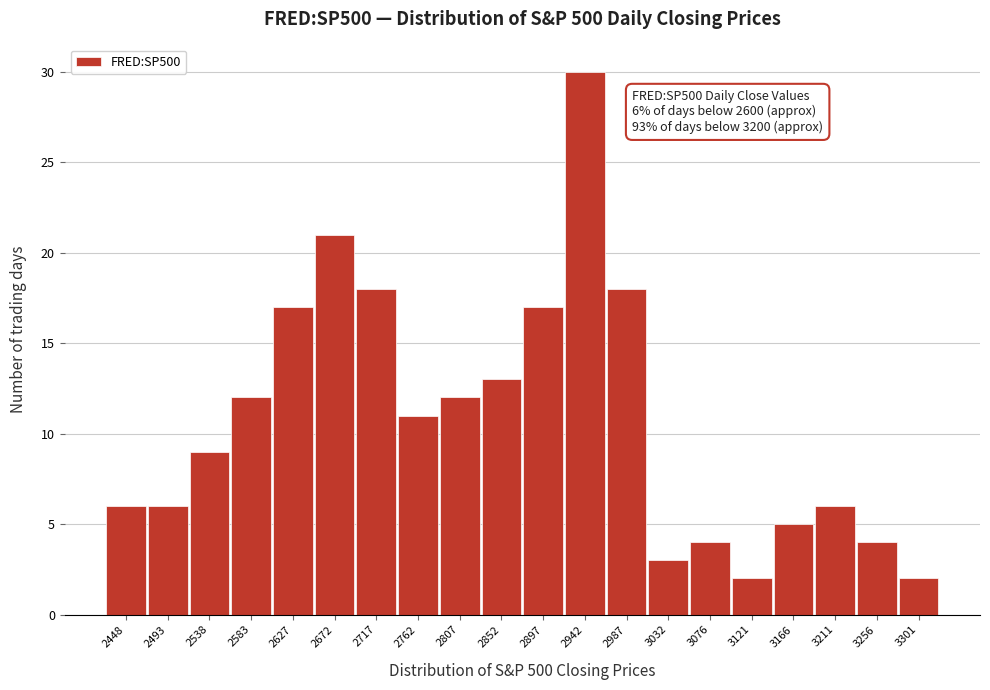

Reading left to right, list all the values displayed in this chart.

2448=6	2493=6	2538=9	2583=12	2627=17	2672=21	2717=18	2762=11	2807=12	2852=13	2897=17	2942=30	2987=18	3032=3	3076=4	3121=2	3166=5	3211=6	3256=4	3301=2